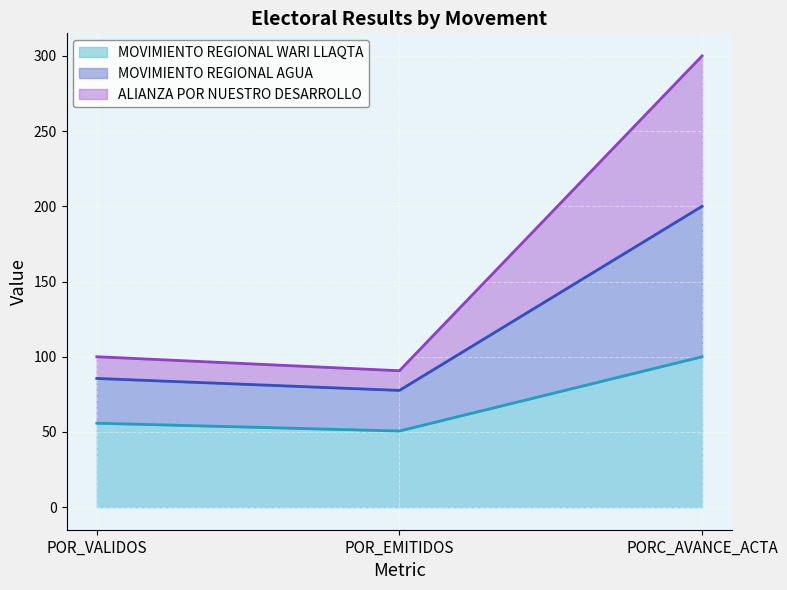

What is the difference between the maximum and minimum values in the MOVIMIENTO REGIONAL WARI LLAQTA series?

49.4